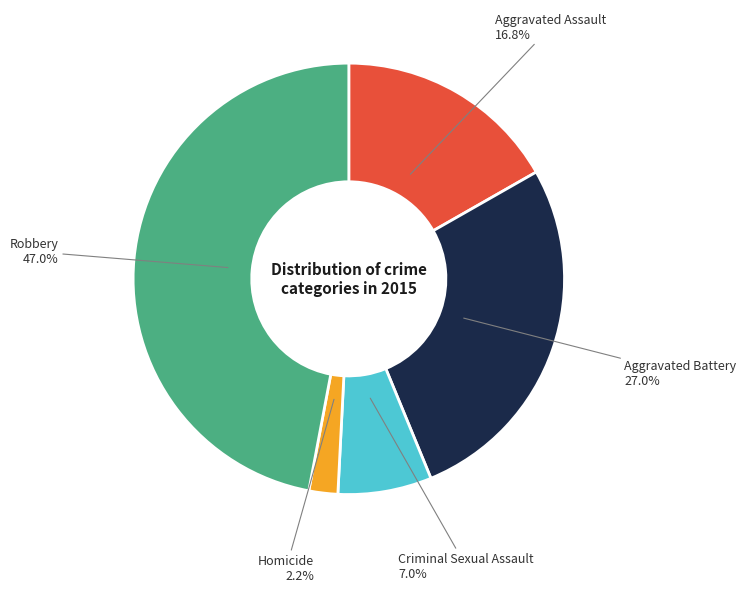

How much of the chart is everything except Criminal Sexual Assault?

93.0%